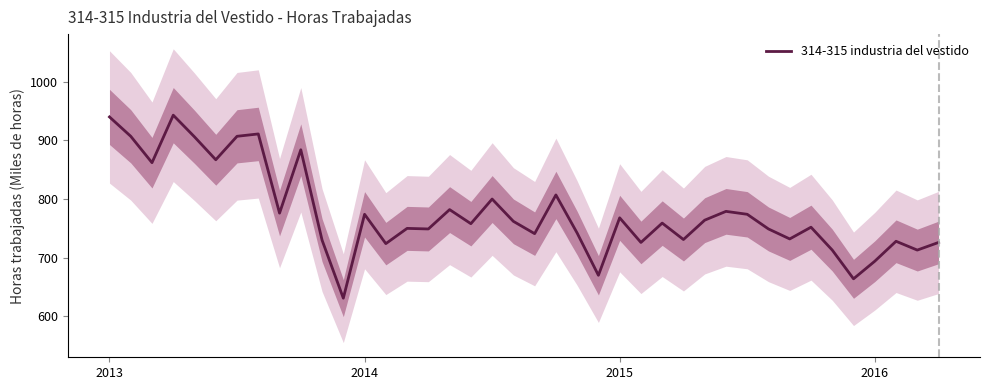

What is the maximum value shown in the chart?

943